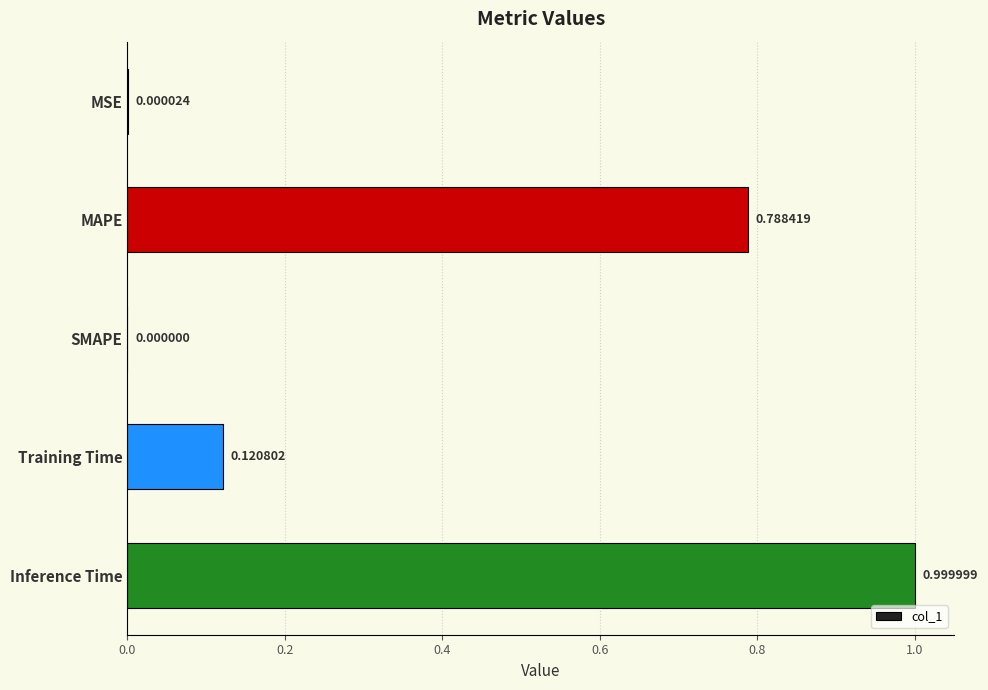

Between MSE and SMAPE, which is larger?

MSE